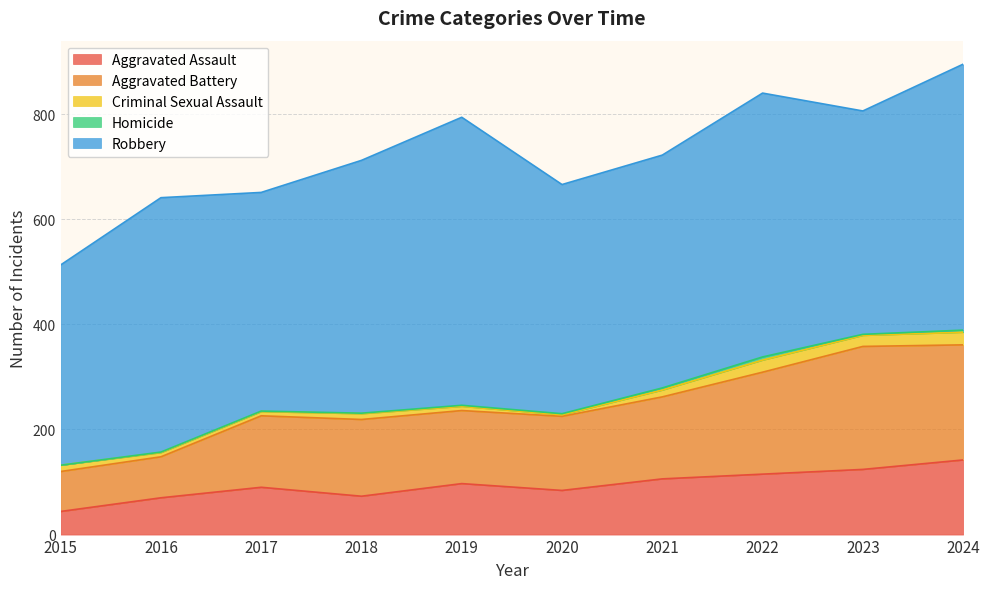

How many categories are shown in the chart?

10